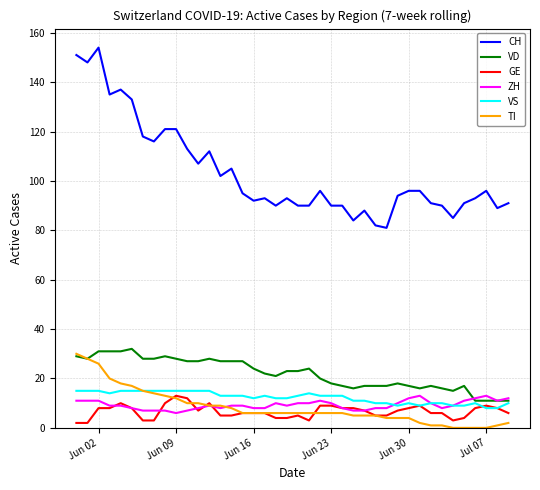

True or false: CH and VS intersect in this chart.

False